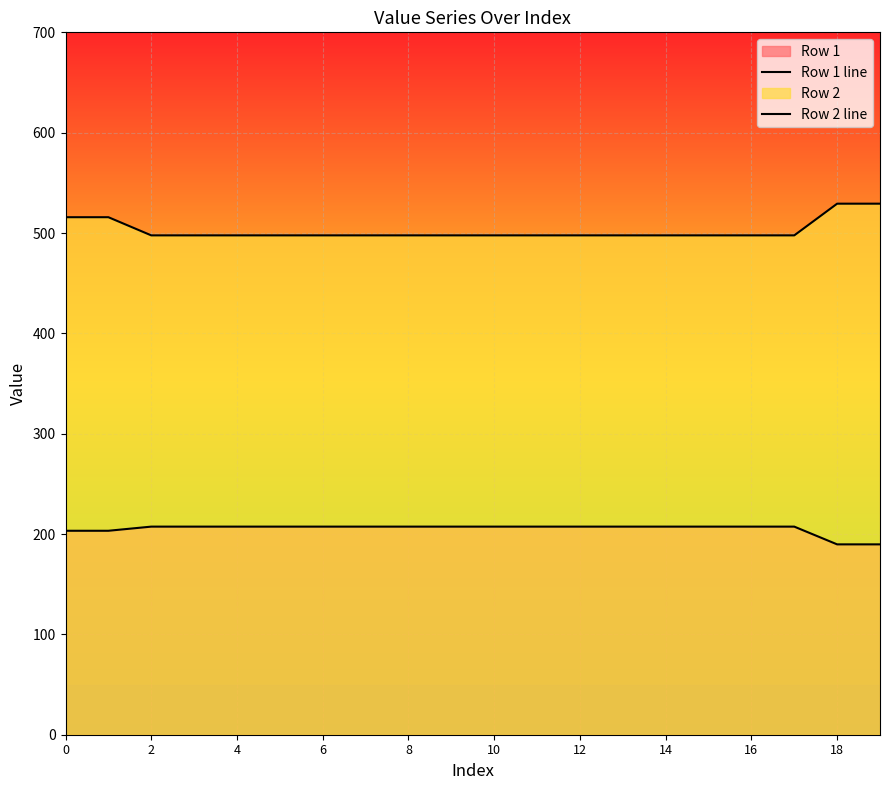

What is the minimum value shown in the chart?

189.7